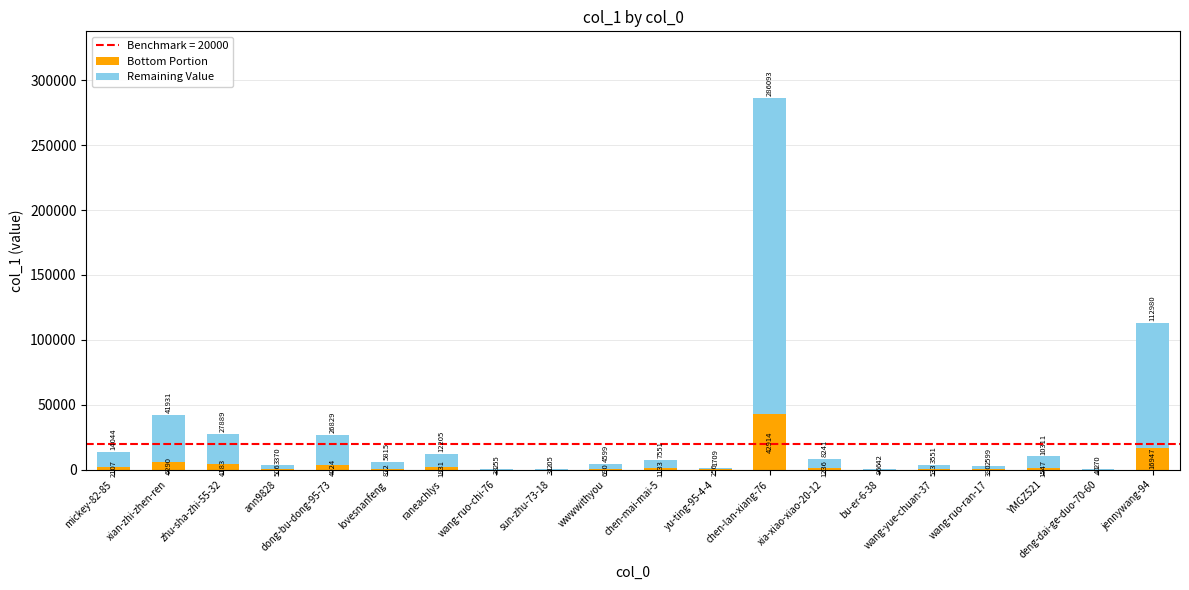

The value of Remaining Value at xian-zhi-zhen-ren is 24688.4. True or false?

False